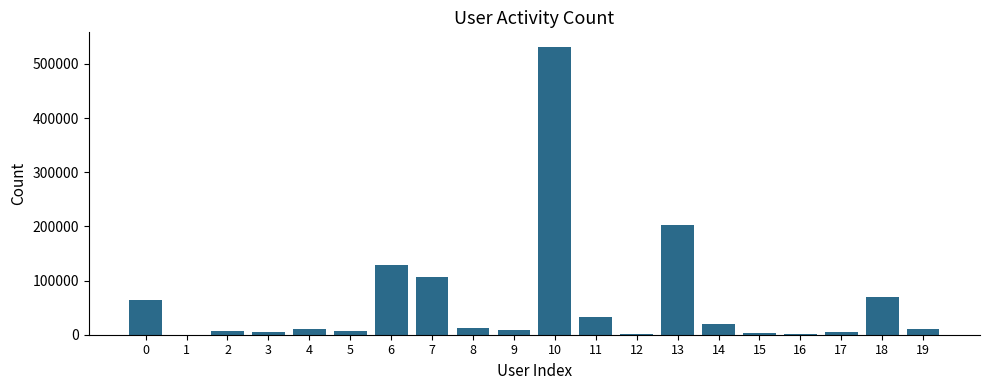

What is the sum of all values?

1228598